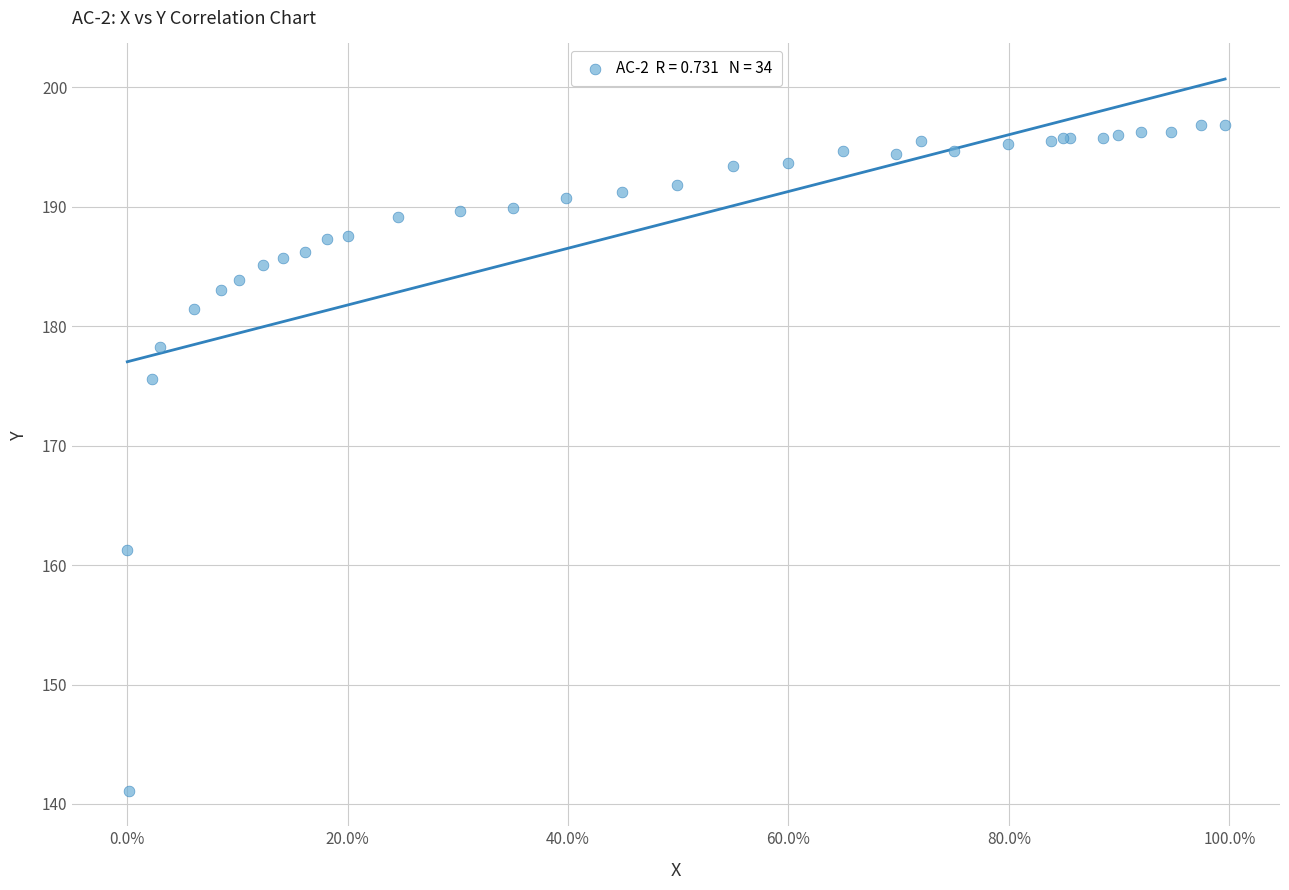

What Y value in the scatter plot is closest to 168?

161.3